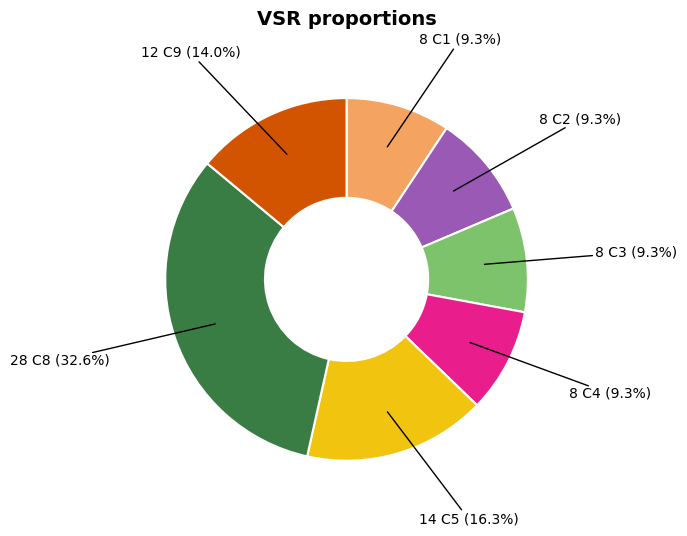

Count the number of slices in the pie.

7